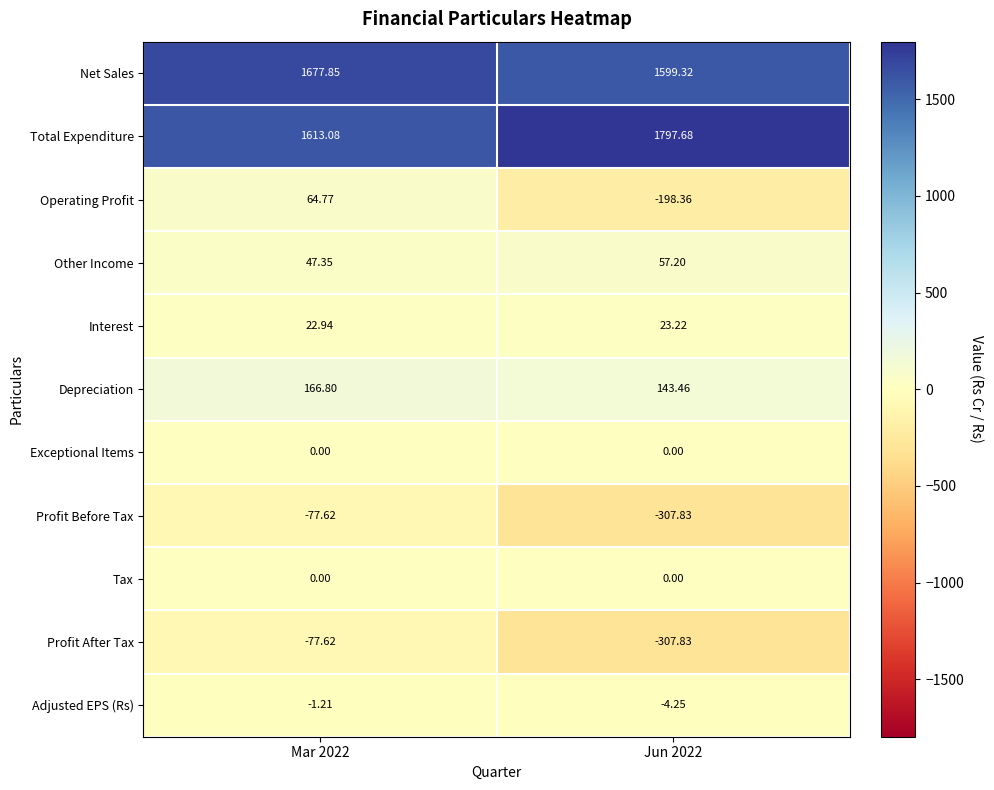

Which series has the largest total across all categories?

Total Expenditure